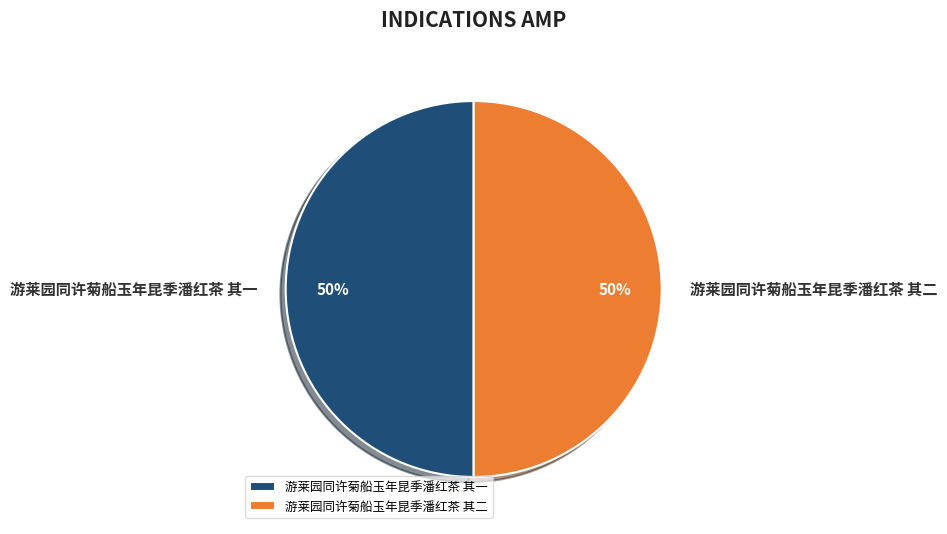

To the nearest percent, what is the average slice percentage?

50%